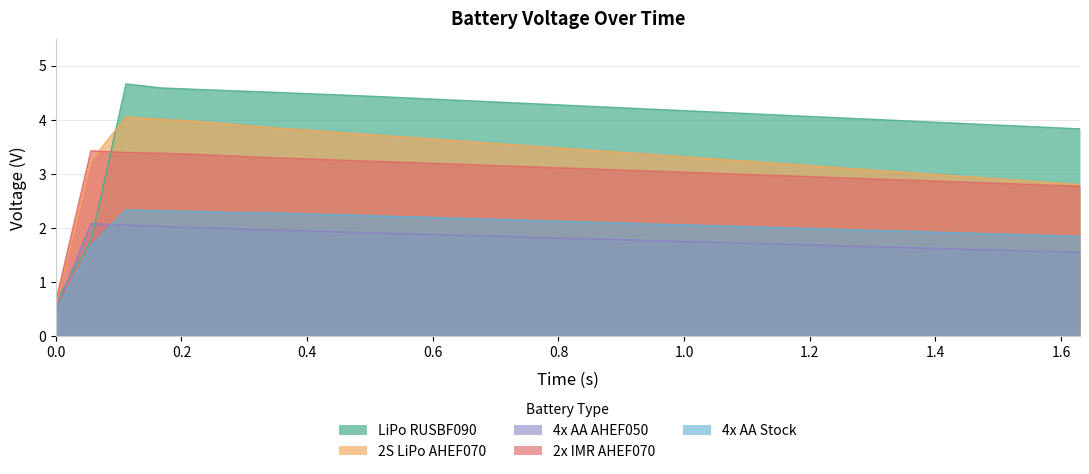

List the series in order of their peak value, lowest first.

4x AA AHEF050, 4x AA Stock, 2x IMR AHEF070, 2S LiPo AHEF070, LiPo RUSBF090